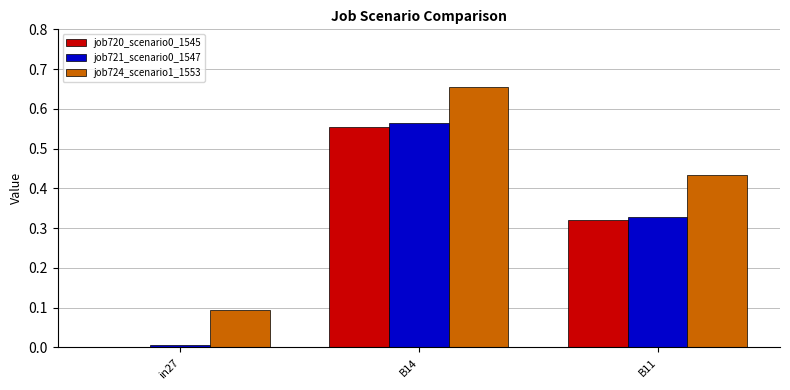

True or false: job720_scenario0_1545 has a value of -0.3 at in27.

False